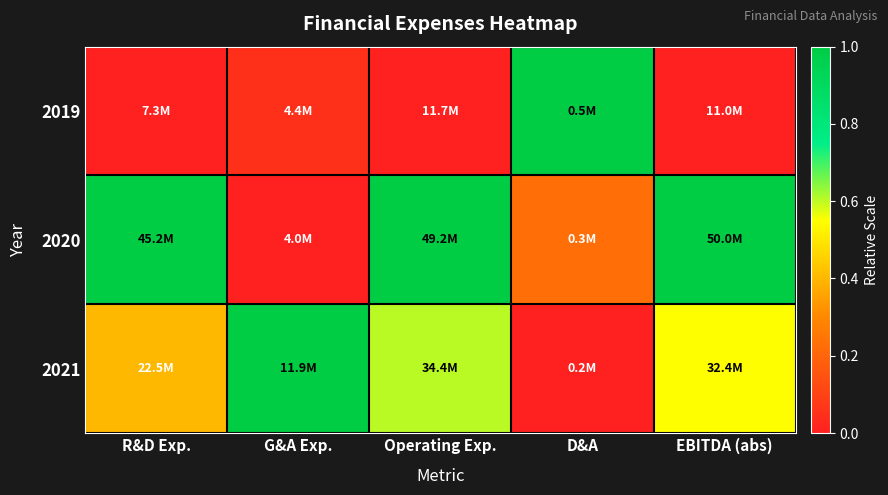

How many data points does each series have?

5